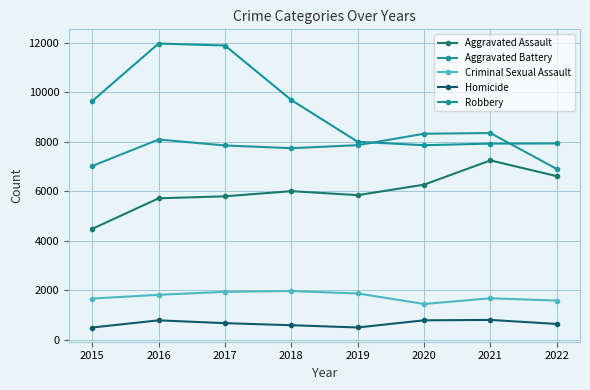

What is the difference between the Homicide values at 2021 and 2020?

16